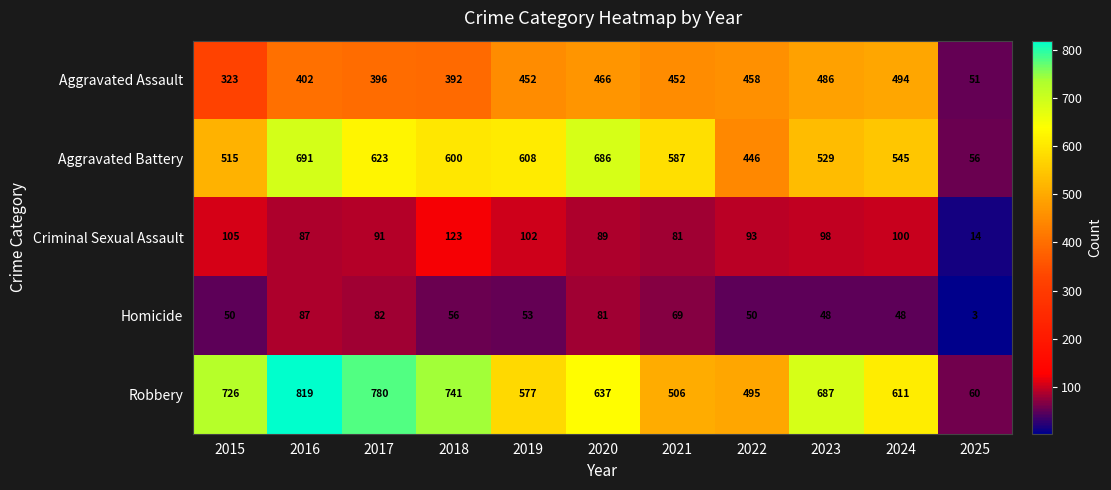

Which series has the largest range (max minus min)?

Robbery